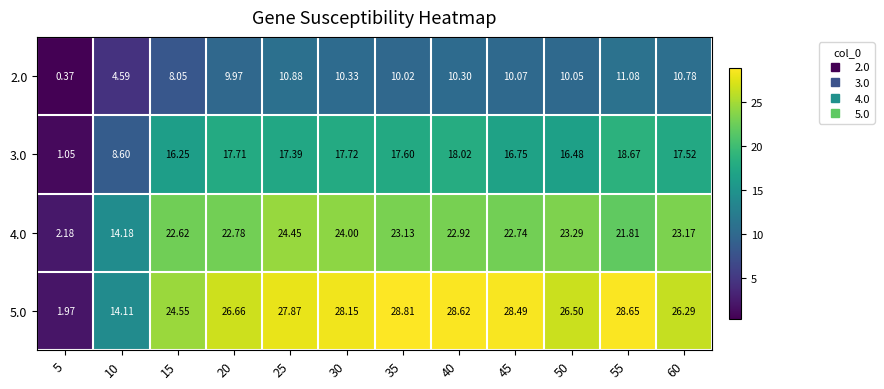

How many data points in 2.0 are less than 10?

4